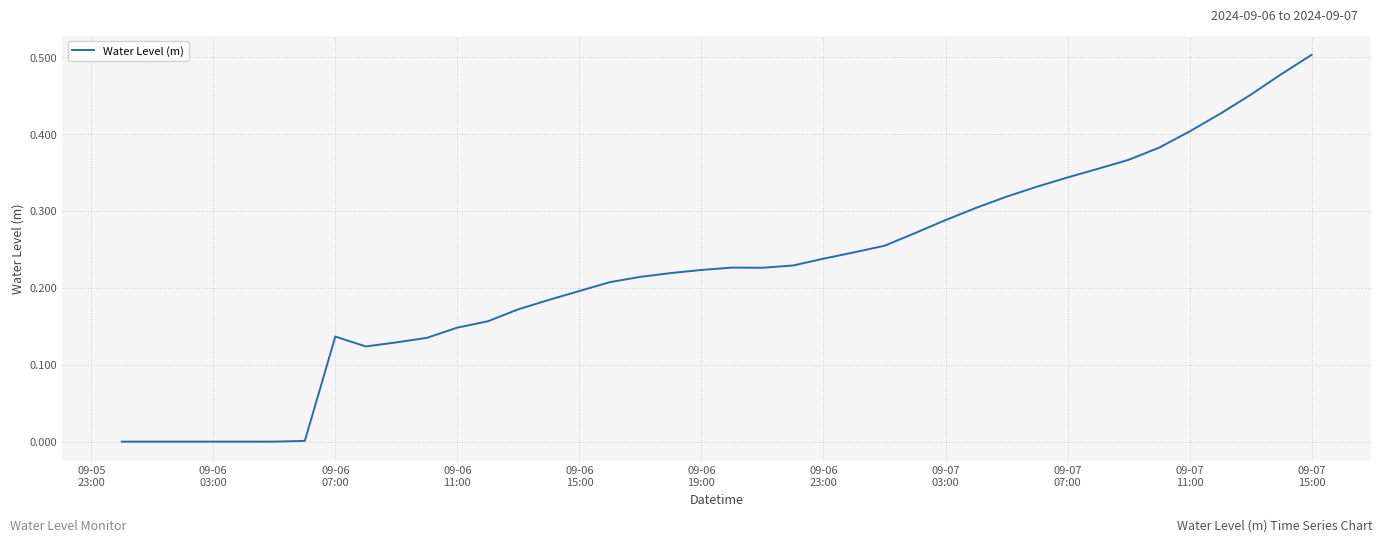

How many lines are shown in the chart?

1